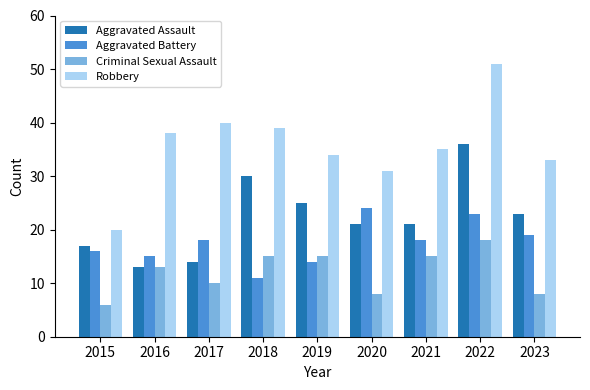

What is the total value across all series at 2015?

59